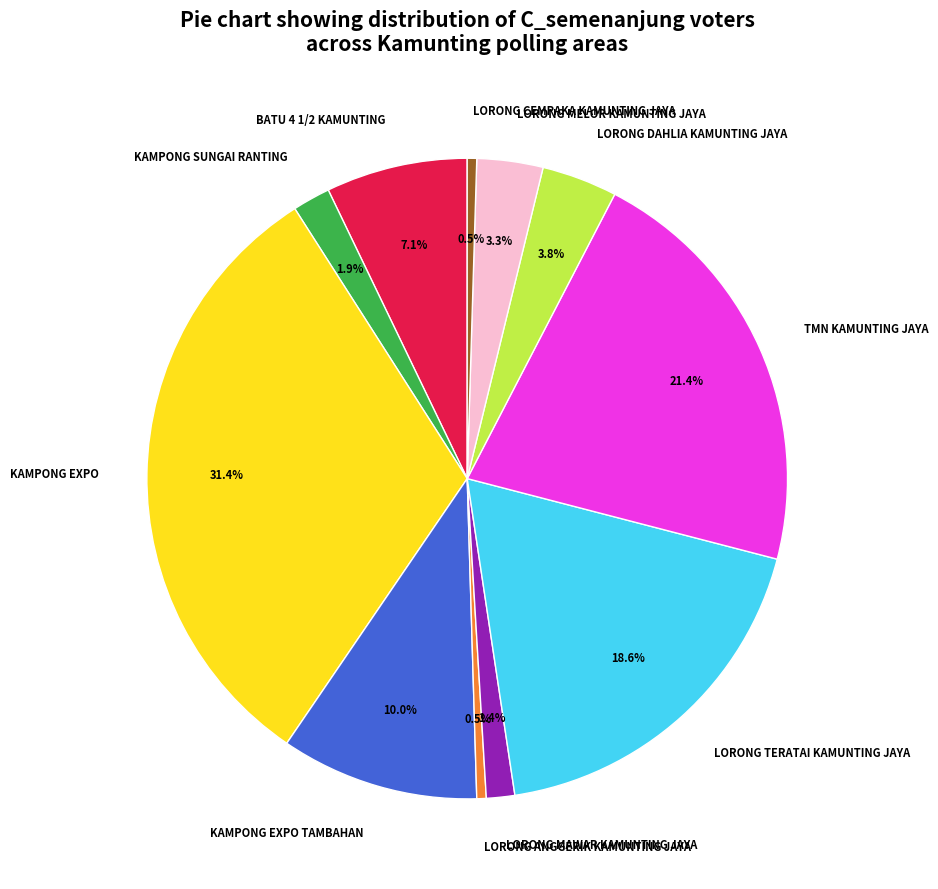

How much of the chart is everything except KAMPONG EXPO TAMBAHAN?

90.0%